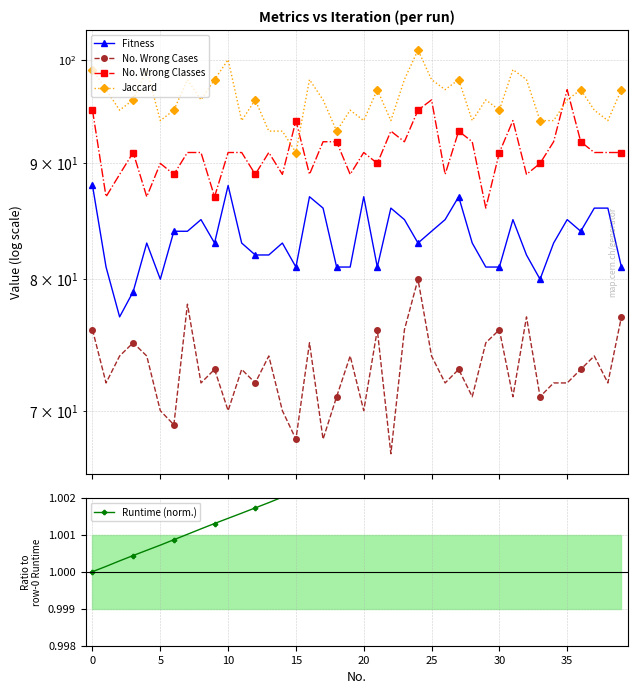

What are all the series names shown in the legend?

Fitness, No. Wrong Cases, No. Wrong Classes, Jaccard, Runtime (norm.)